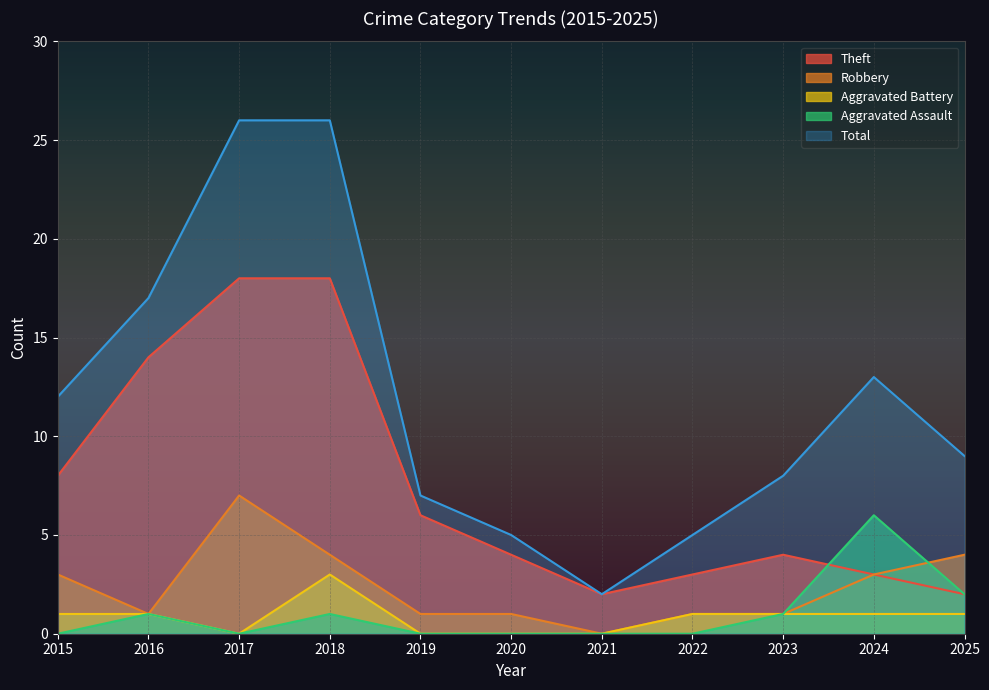

What is the highest value of the Aggravated Assault series?

6